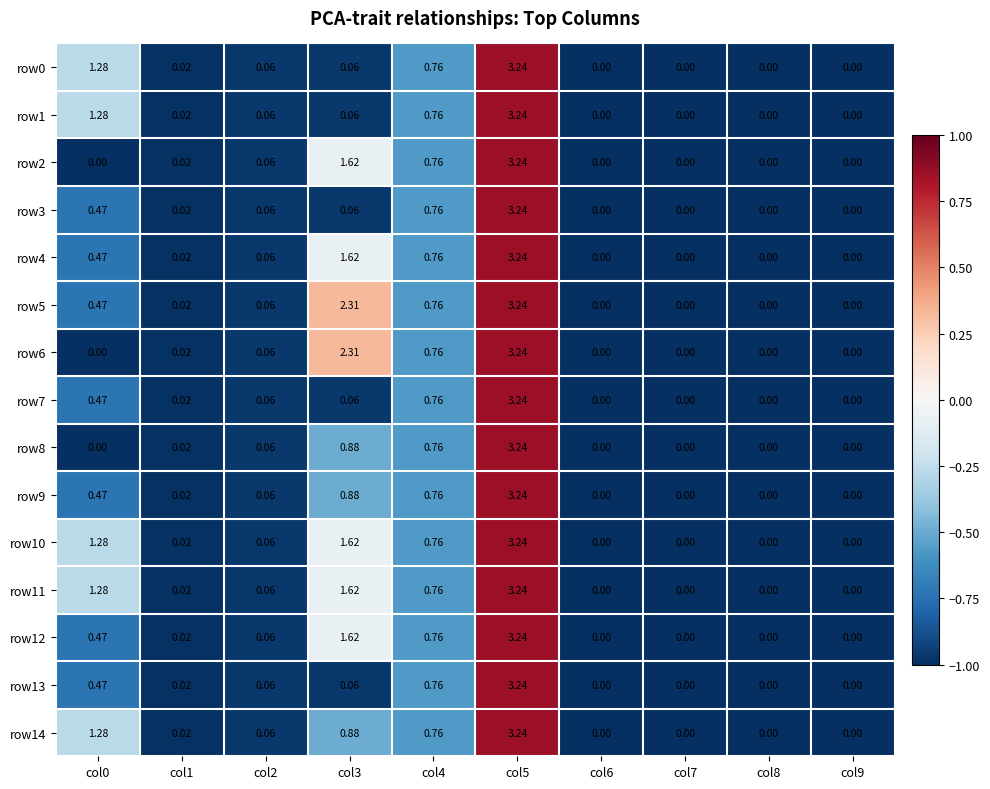

What is the total value across all series at col1?

0.3